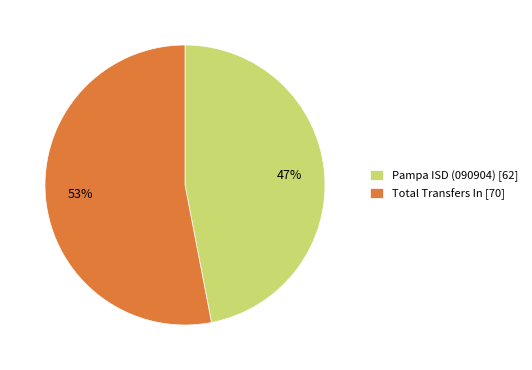

To the nearest percent, what is the difference between the largest and smallest slice percentages?

6%